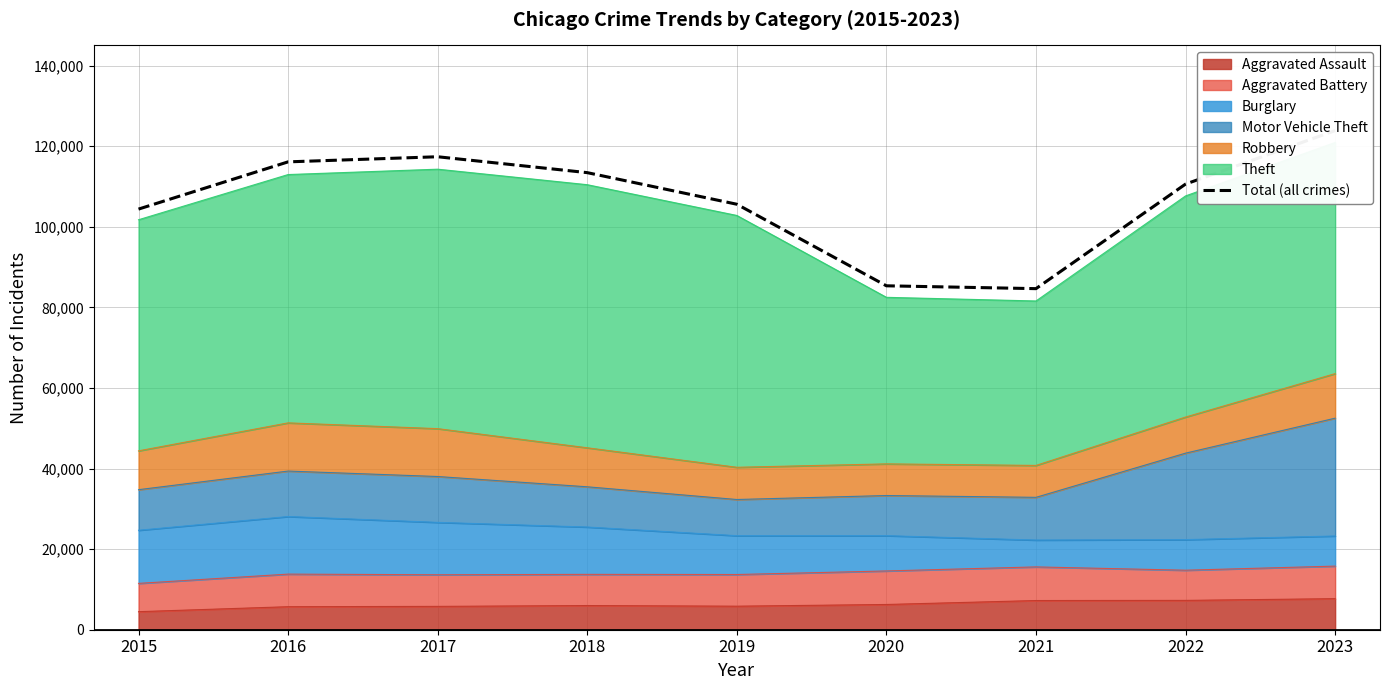

What is the value of the 8th point from the left?

110586